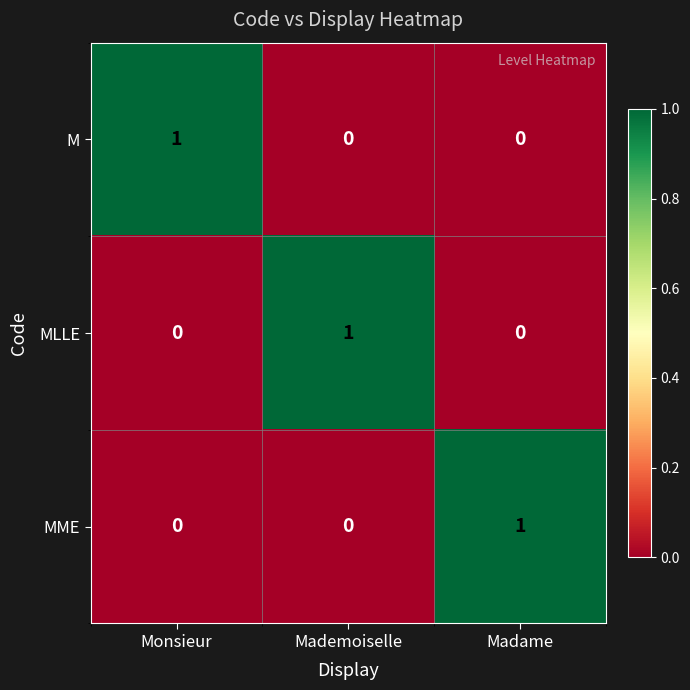

Is the value of M at Monsieur greater than the value of MLLE at Madame?

Yes